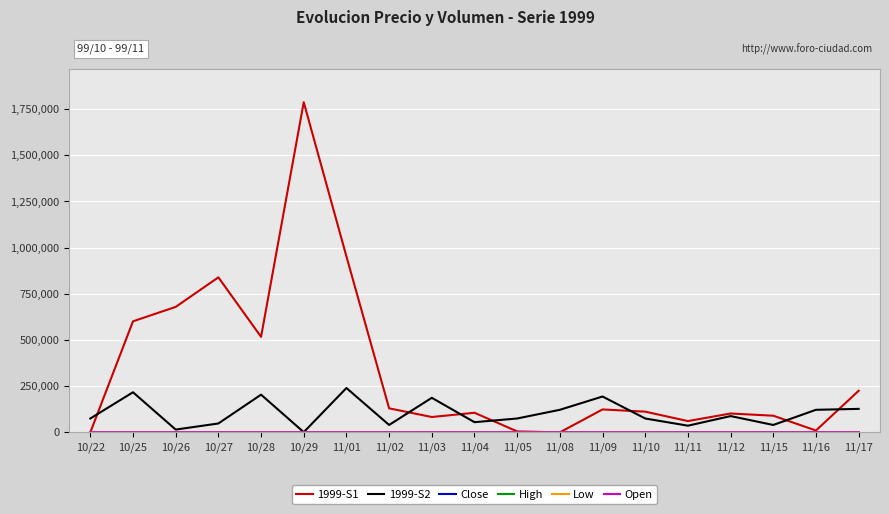

What is the average value of the 1999-S2 series?

103210.5